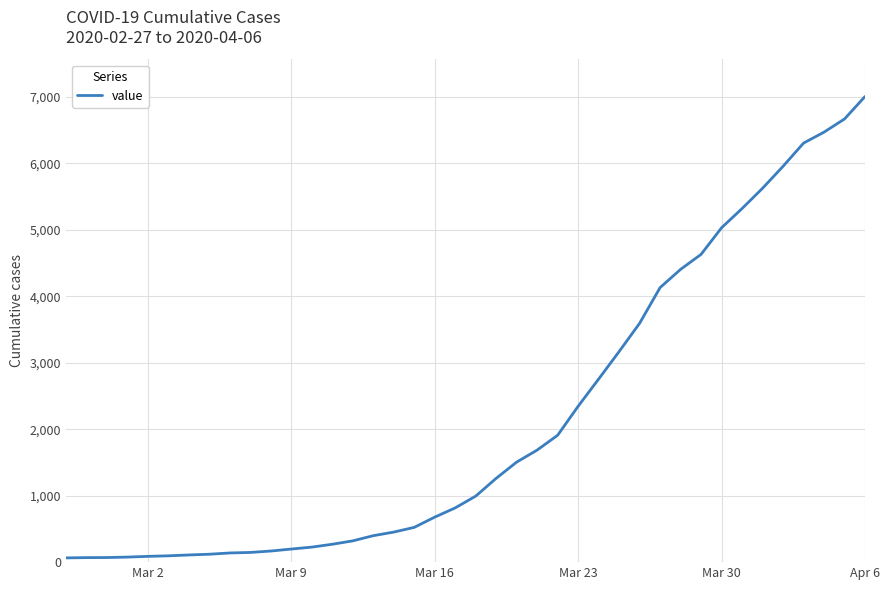

What is the difference between the maximum and minimum values?

6940